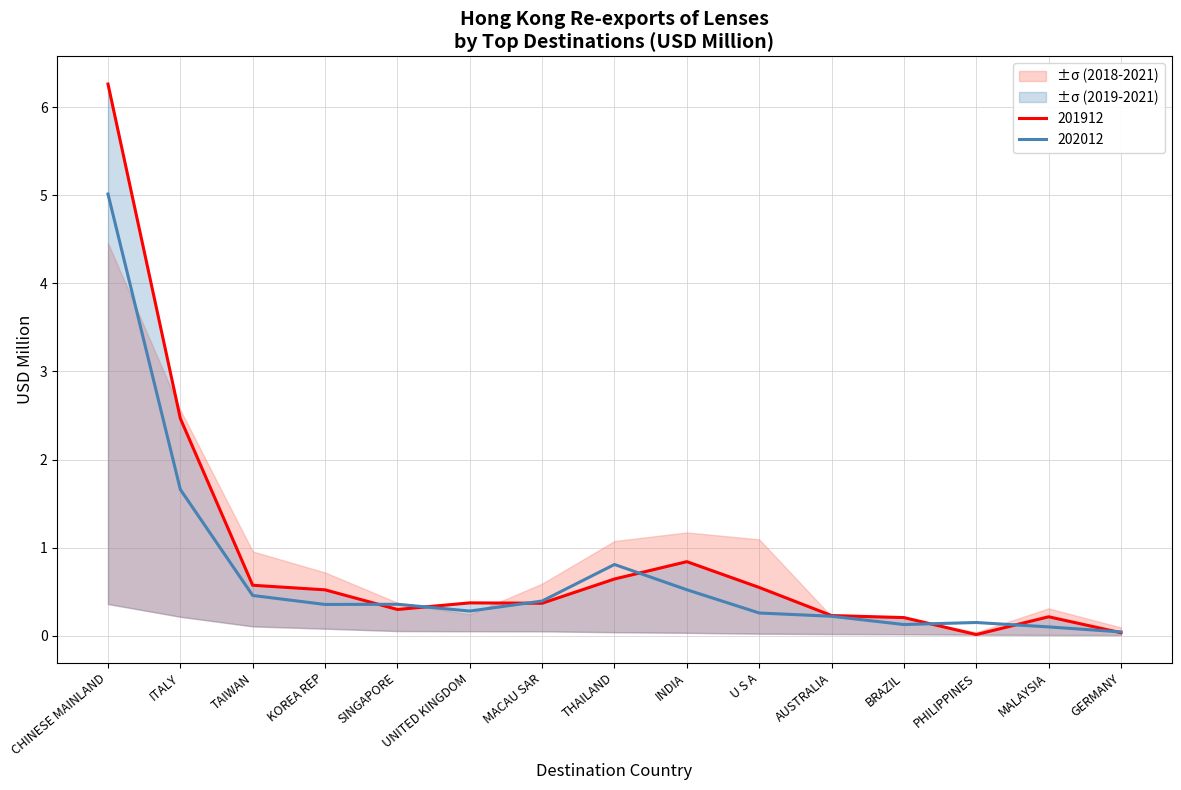

True or false: 201912 and 202012 cross at least once.

True